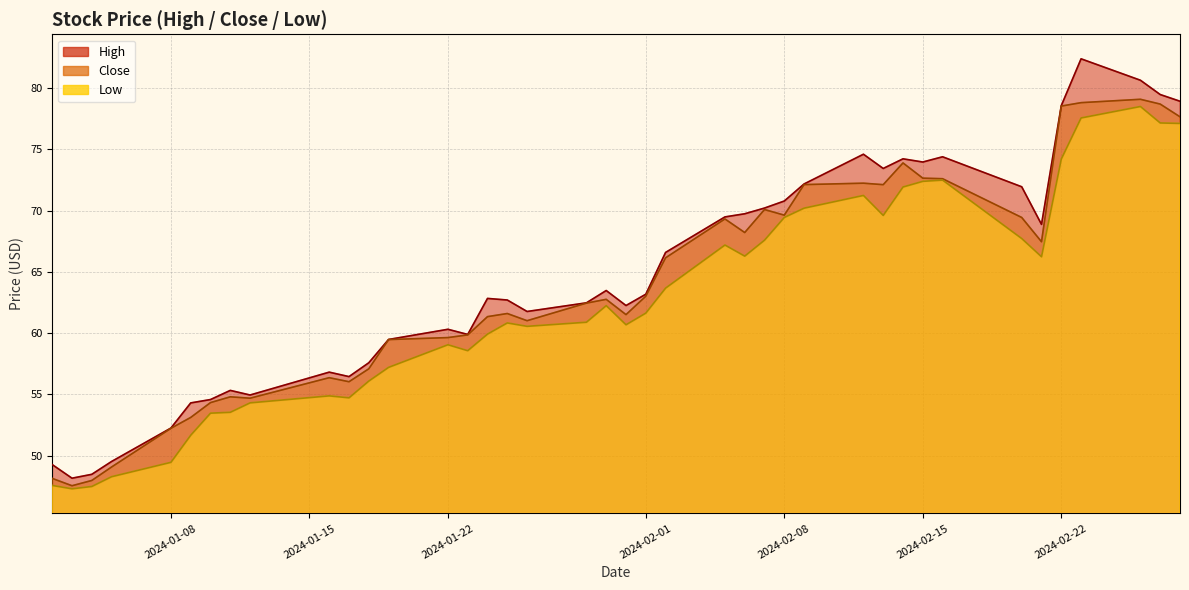

Reading right to left, extract all data points from this chart.

High: 78.9	79.5	80.6	82.4	78.6	68.9	71.9	74.4	74.0	74.2	73.4	74.6	72.2	70.8	70.2	69.7	69.5	66.6	63.2	62.3	63.5	62.5	61.8	62.7	62.8	59.9	60.3	59.5	57.6	56.5	56.8	55.0	55.3	54.6	54.3	52.3	49.5	48.5	48.2	49.3
Close: 77.6	78.7	79.1	78.8	78.5	67.5	69.4	72.6	72.6	73.9	72.1	72.2	72.1	69.6	70.1	68.2	69.3	66.1	63.0	61.5	62.8	62.4	61.0	61.6	61.3	59.9	59.6	59.5	57.1	56.0	56.4	54.7	54.8	54.3	53.1	52.2	49.1	48.0	47.6	48.2
Low: 77.1	77.1	78.5	77.5	74.2	66.2	67.7	72.5	72.4	71.9	69.6	71.2	70.2	69.4	67.6	66.3	67.2	63.7	61.6	60.7	62.2	60.9	60.6	60.8	59.9	58.6	59.1	57.2	56.1	54.7	54.9	54.3	53.5	53.5	51.7	49.5	48.3	47.5	47.3	47.6